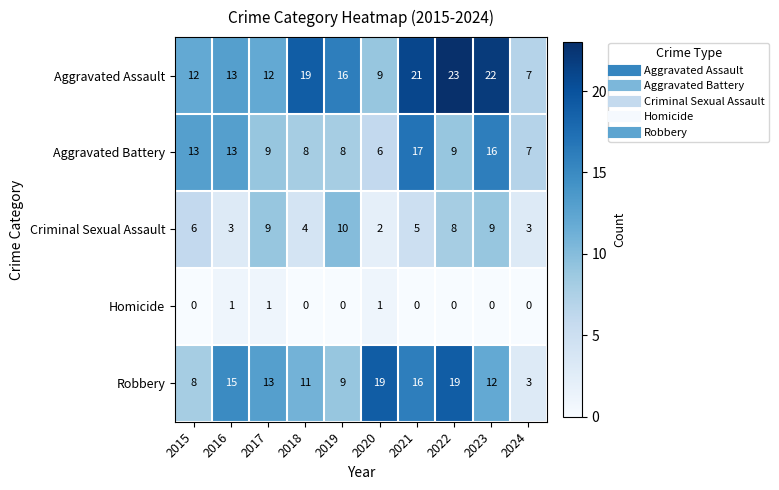

Where is Robbery nearest to the value 11?

2018